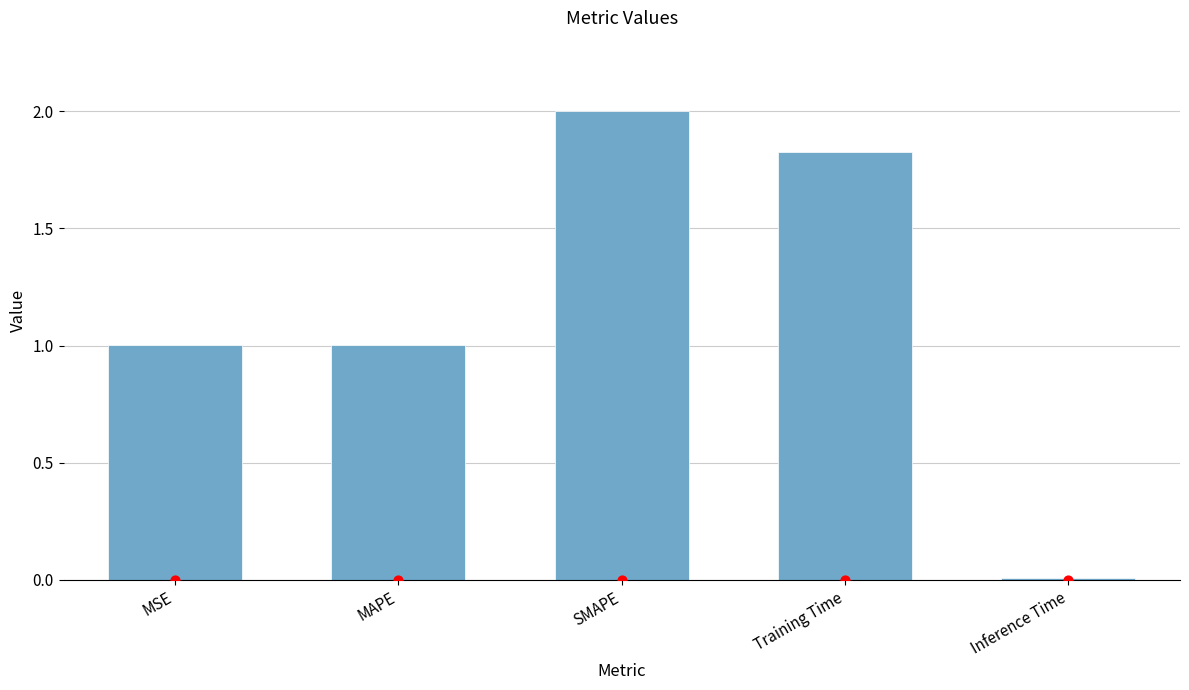

Approximately how many times larger is the value at SMAPE compared to Training Time?

1.1